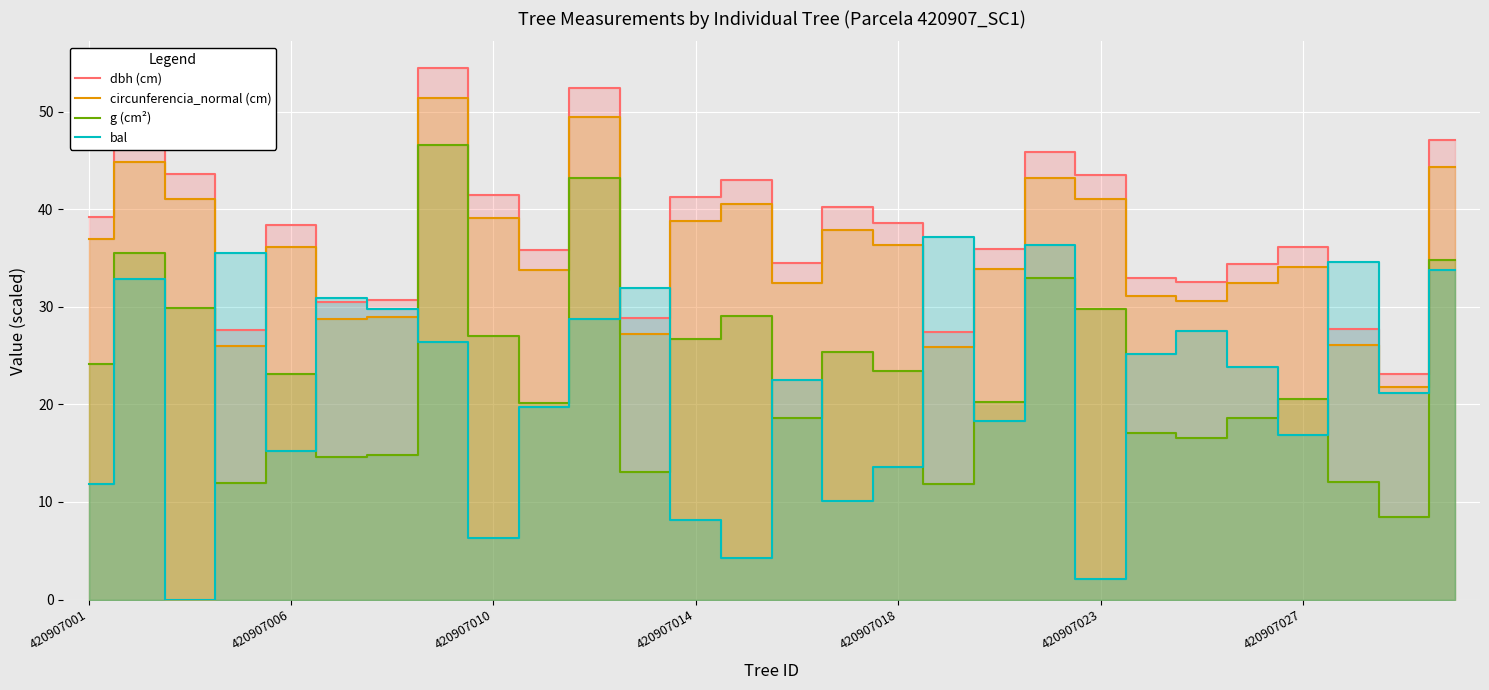

Between 7 and 14, which series saw the biggest shift?

g (cm²)